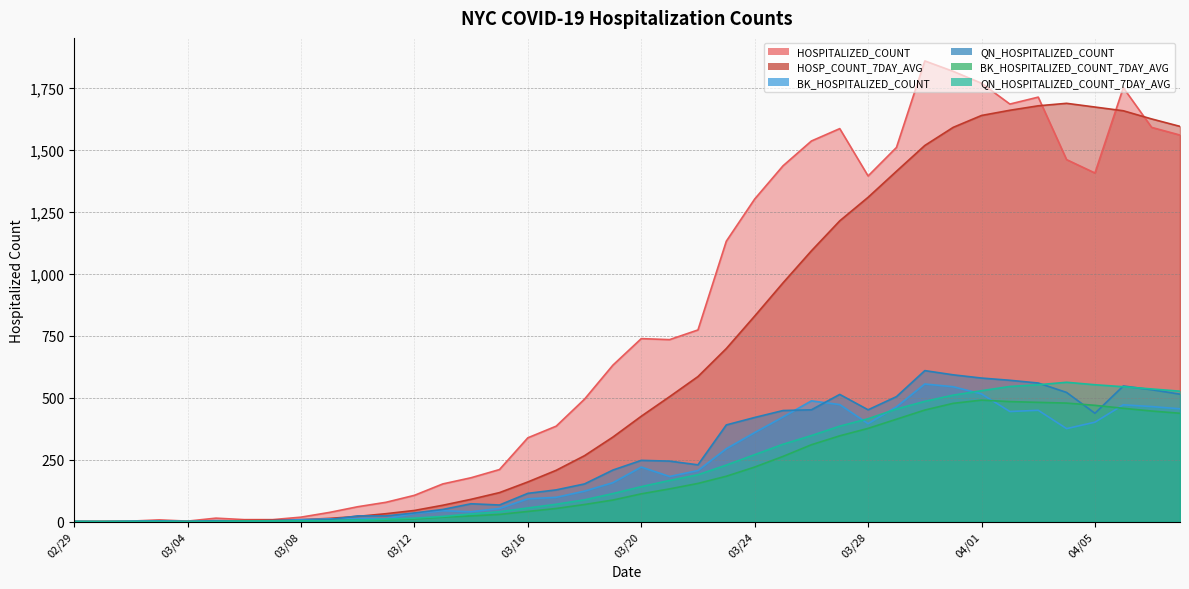

What is the average value of the BK_HOSPITALIZED_COUNT series?

222